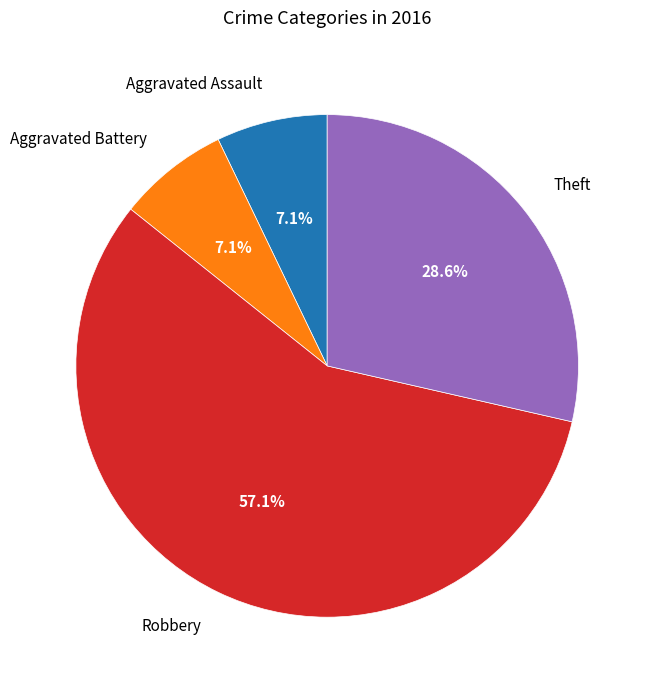

What is the ratio of the value at Theft to the value at Robbery?

0.5